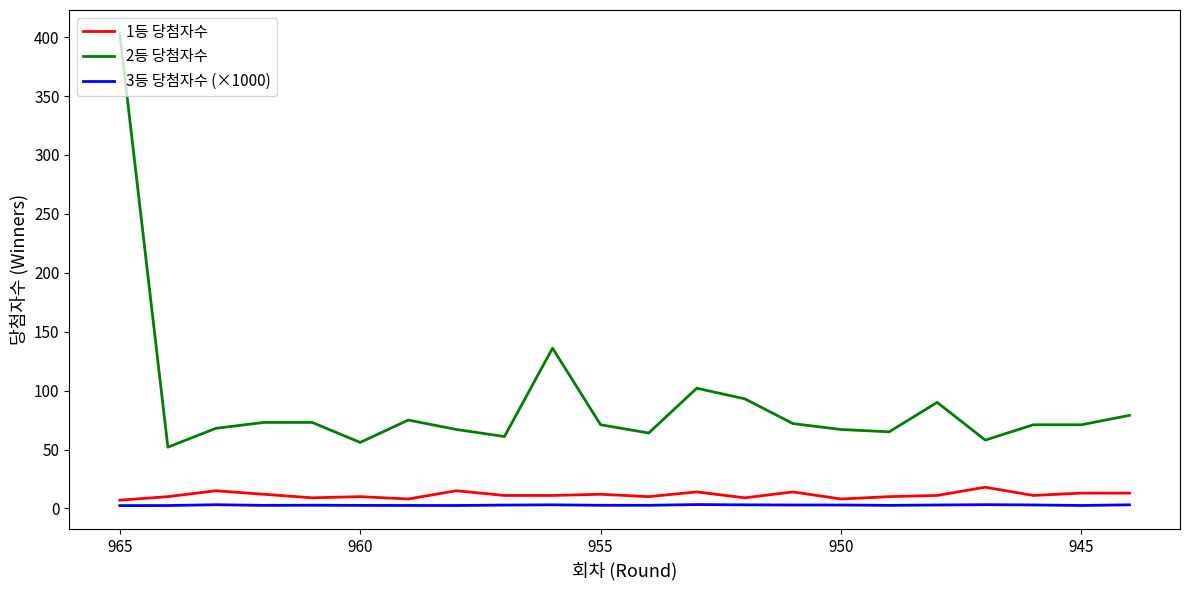

What is the highest value of the 3등 당첨자수 (×1000) series?

3.3